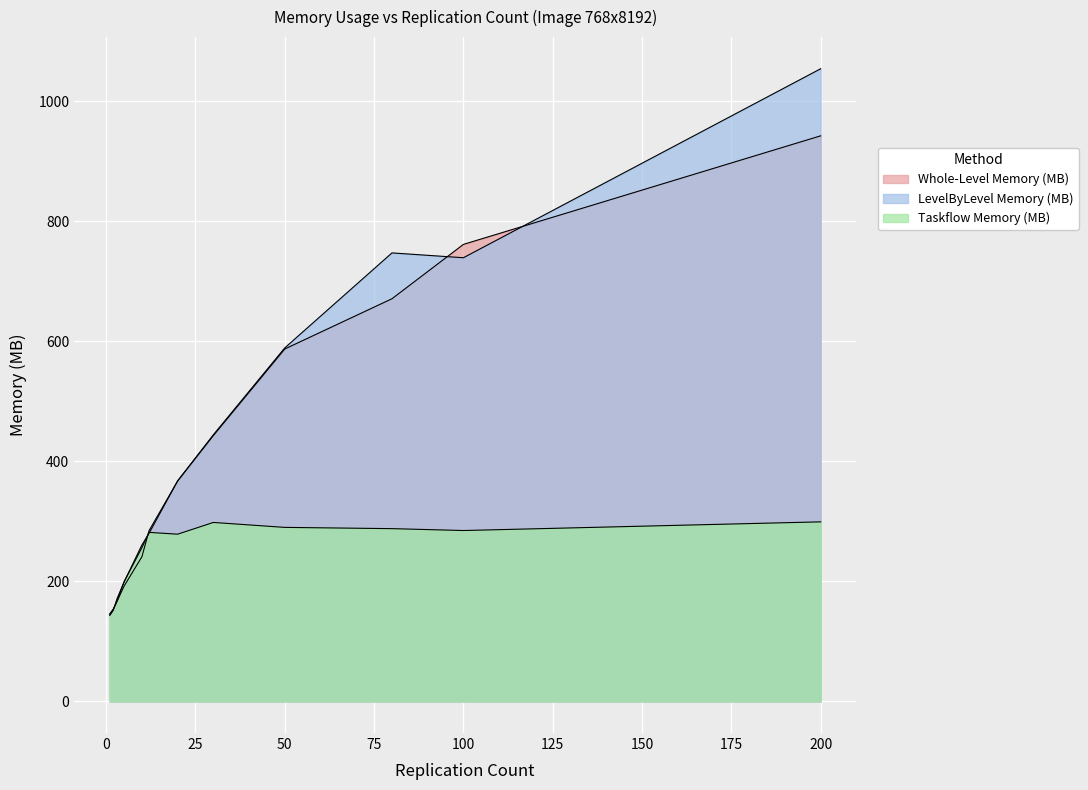

How many lines are shown in the chart?

3